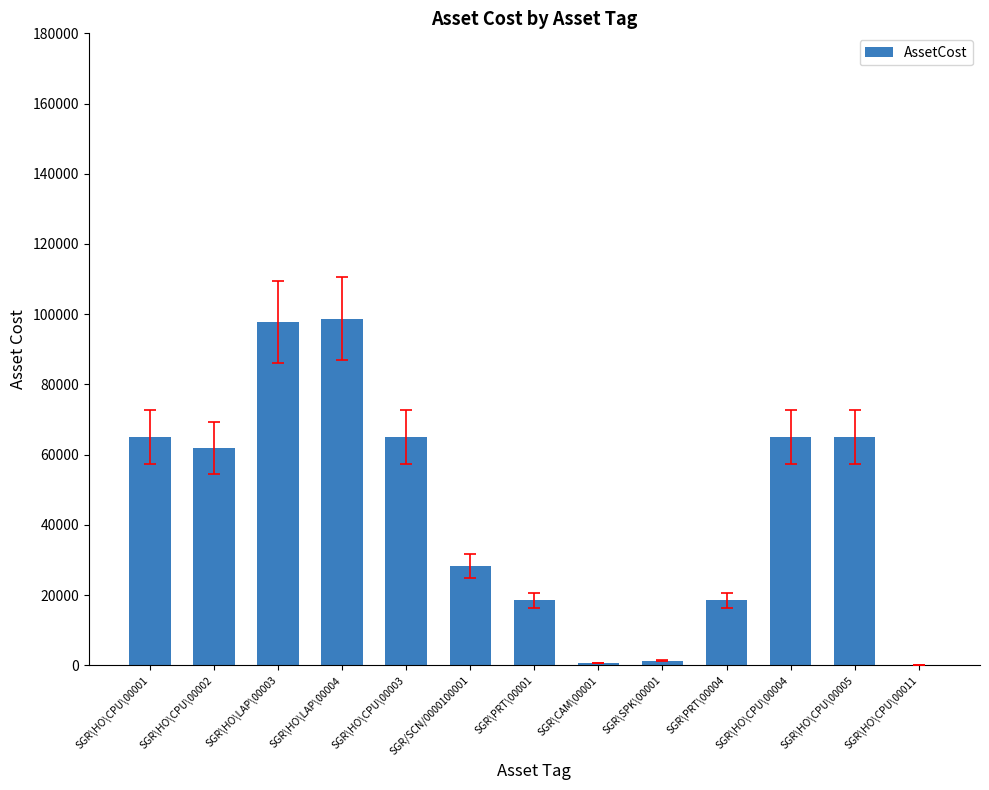

What is the sum of all values?

585663